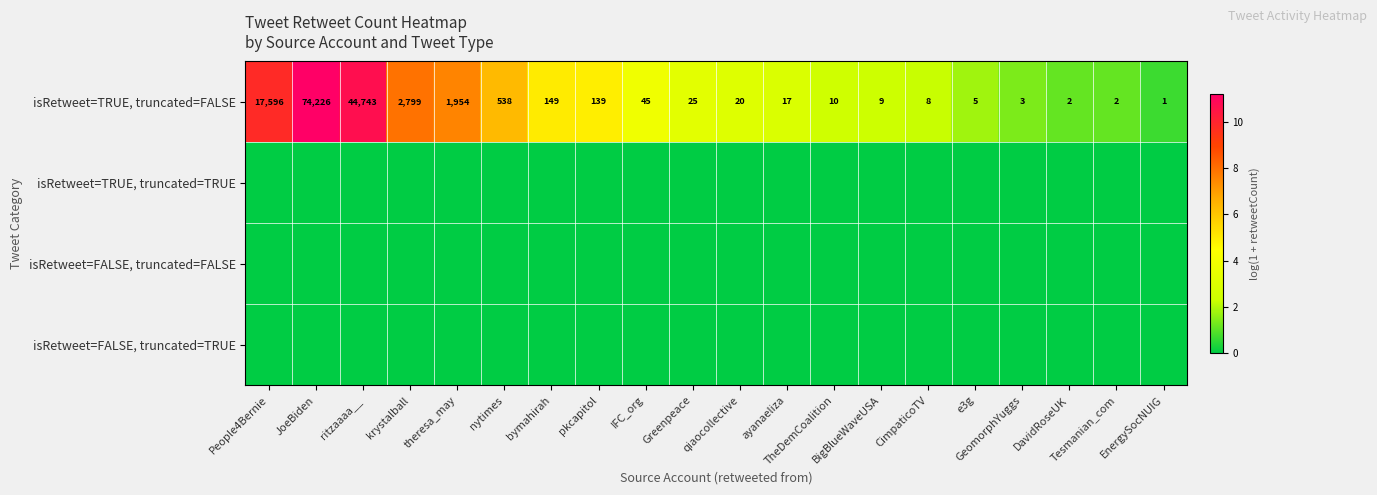

What is the highest value of the isRetweet=TRUE, truncated=FALSE series?

74226